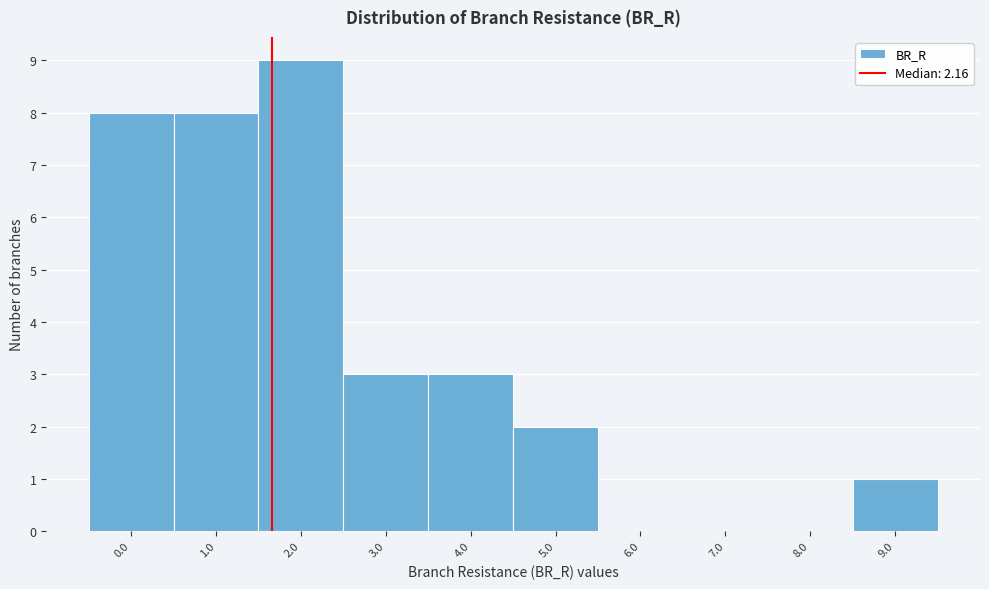

Reading left to right, list all the values displayed in this chart.

0.0=8	1.0=8	2.0=9	3.0=3	4.0=3	5.0=2	6.0=0	7.0=0	8.0=0	9.0=1